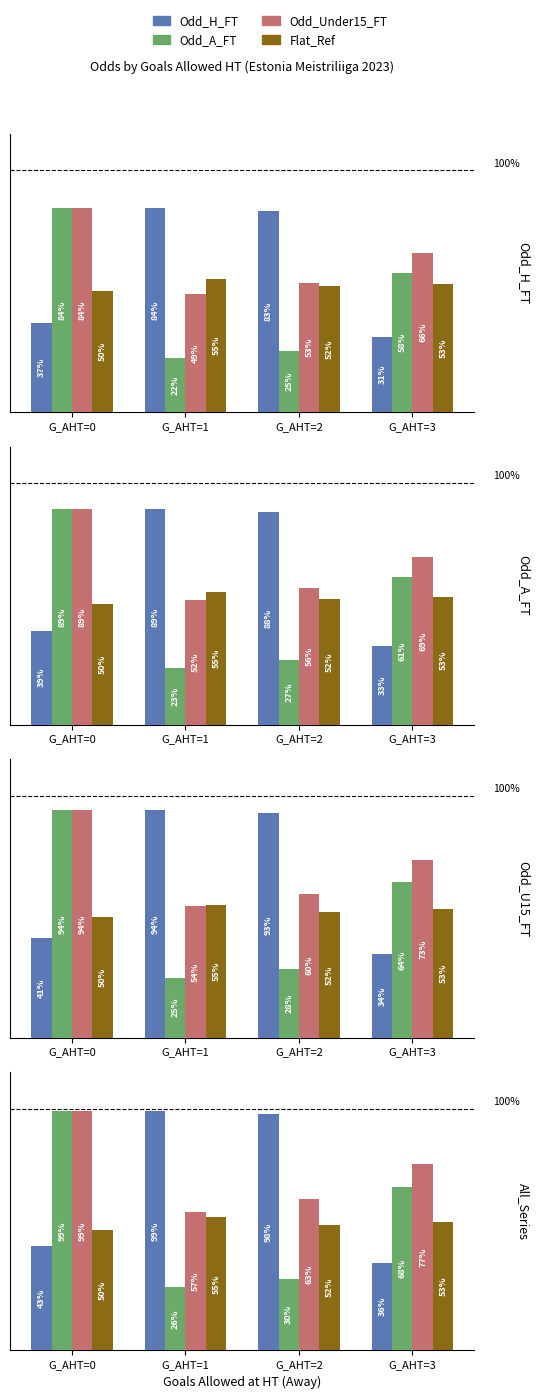

What is the total value across all series at G_AHT=0?

255.1